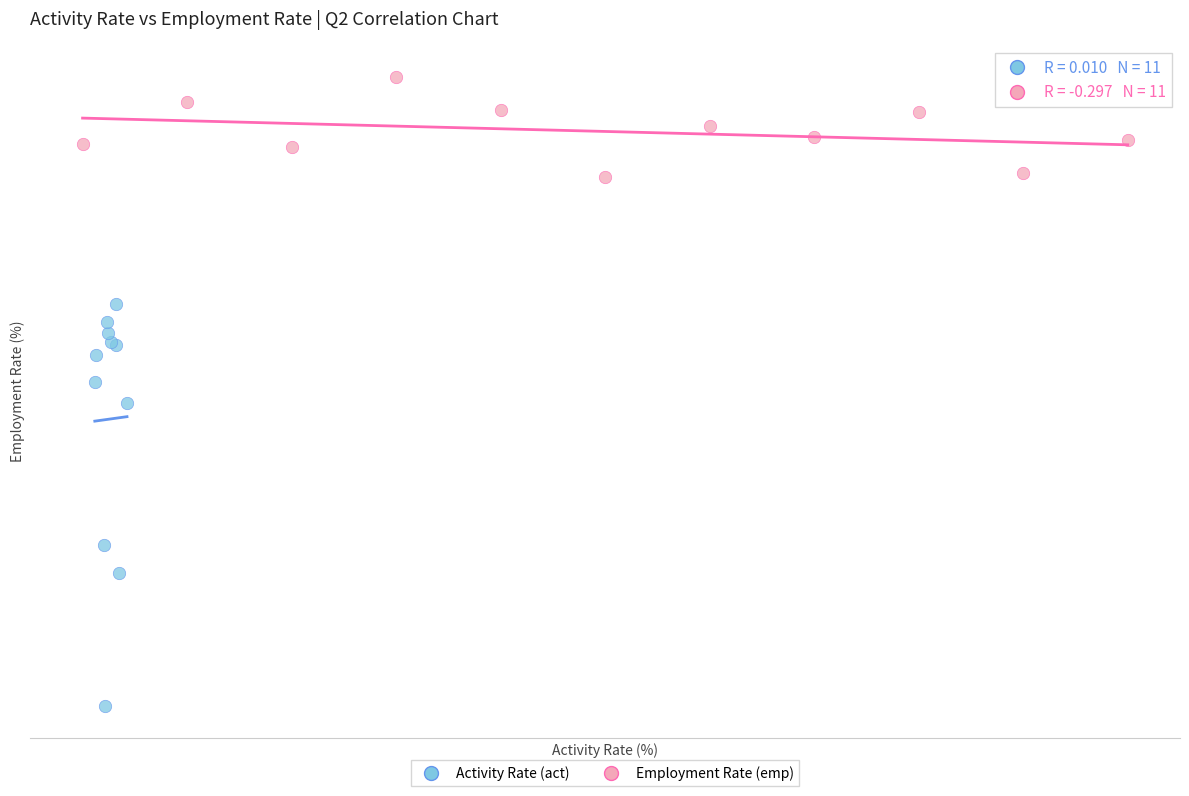

Which series contains the lowest Y value?

Activity Rate (act)